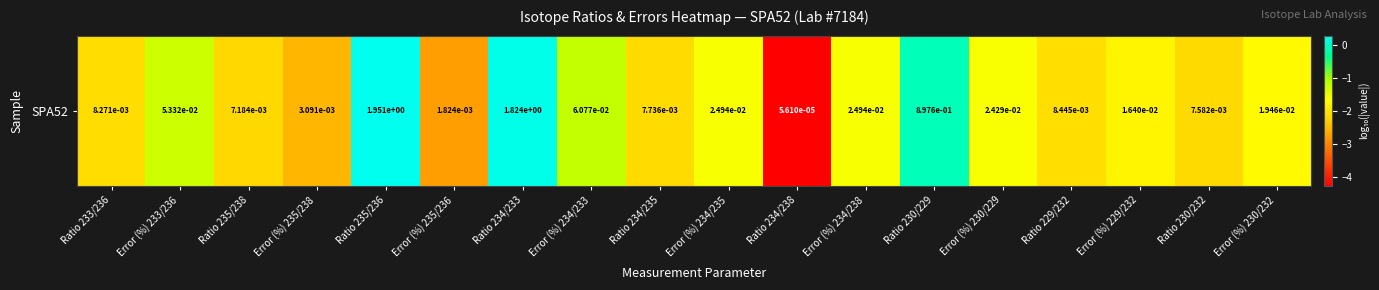

What is the smallest value displayed?

-4.3